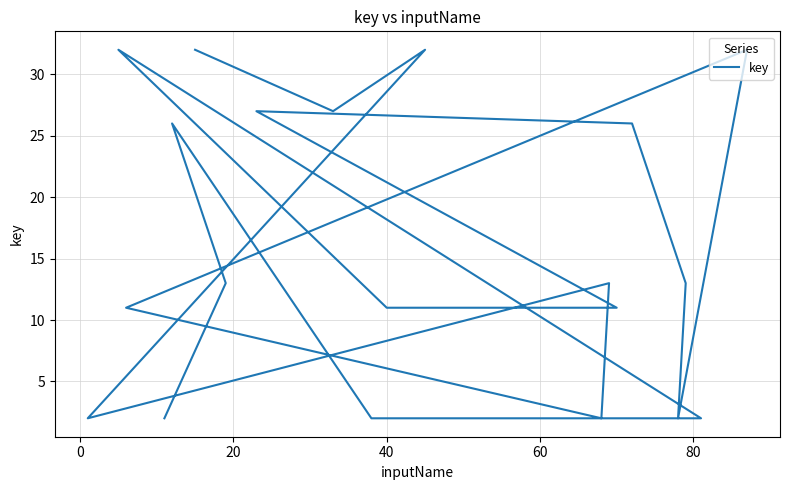

What is the change in value from 18 to 19?

+5